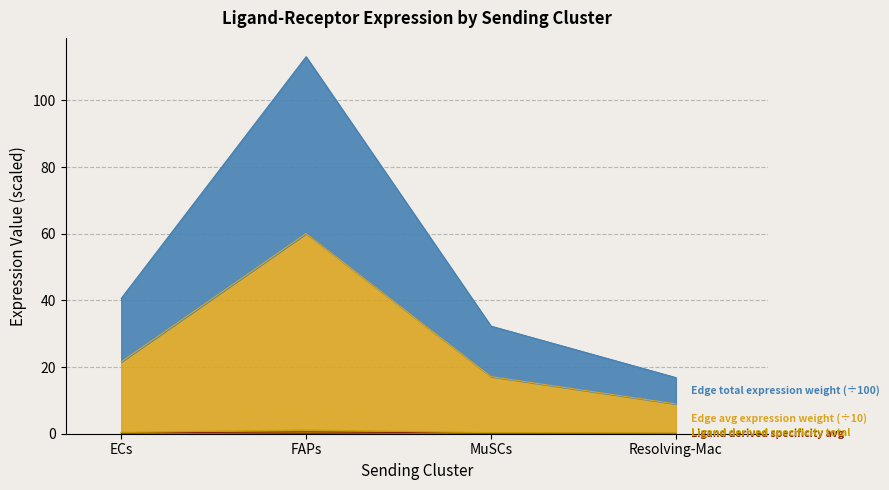

True or false: Ligand total expression has more than 0 points higher than both neighbors.

True